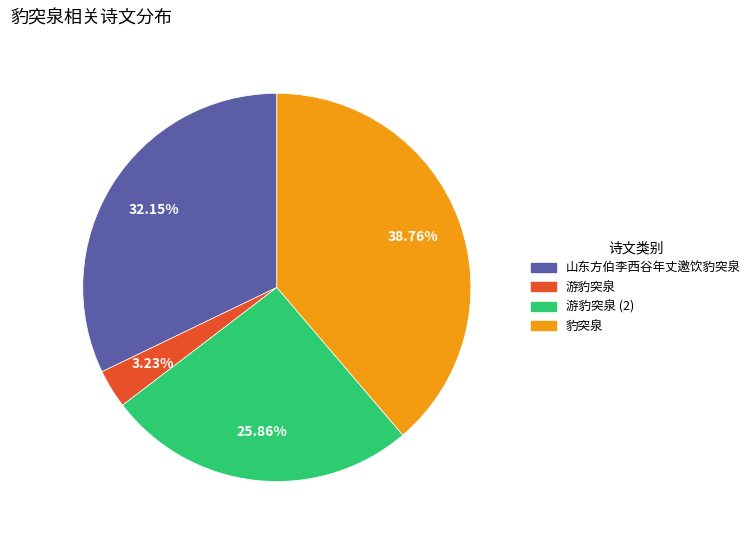

Is there a majority slice in this chart?

No